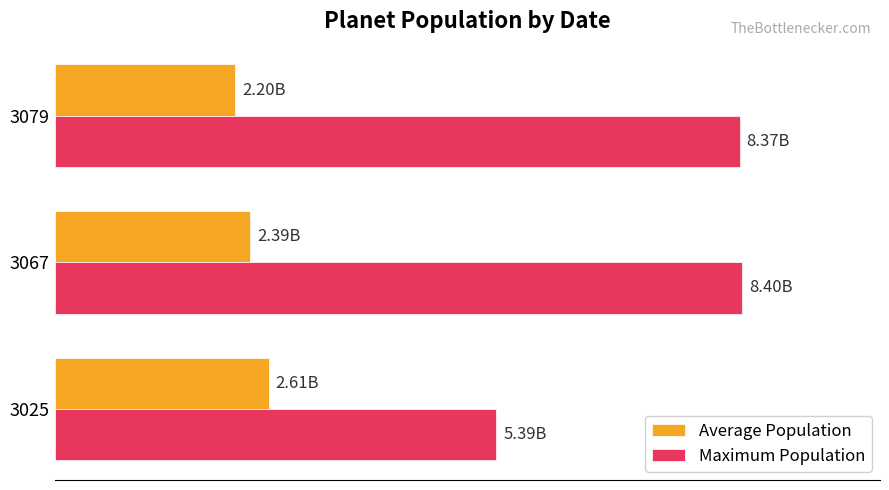

What is the difference between the maximum and minimum values in the Maximum Population series?

3007000000